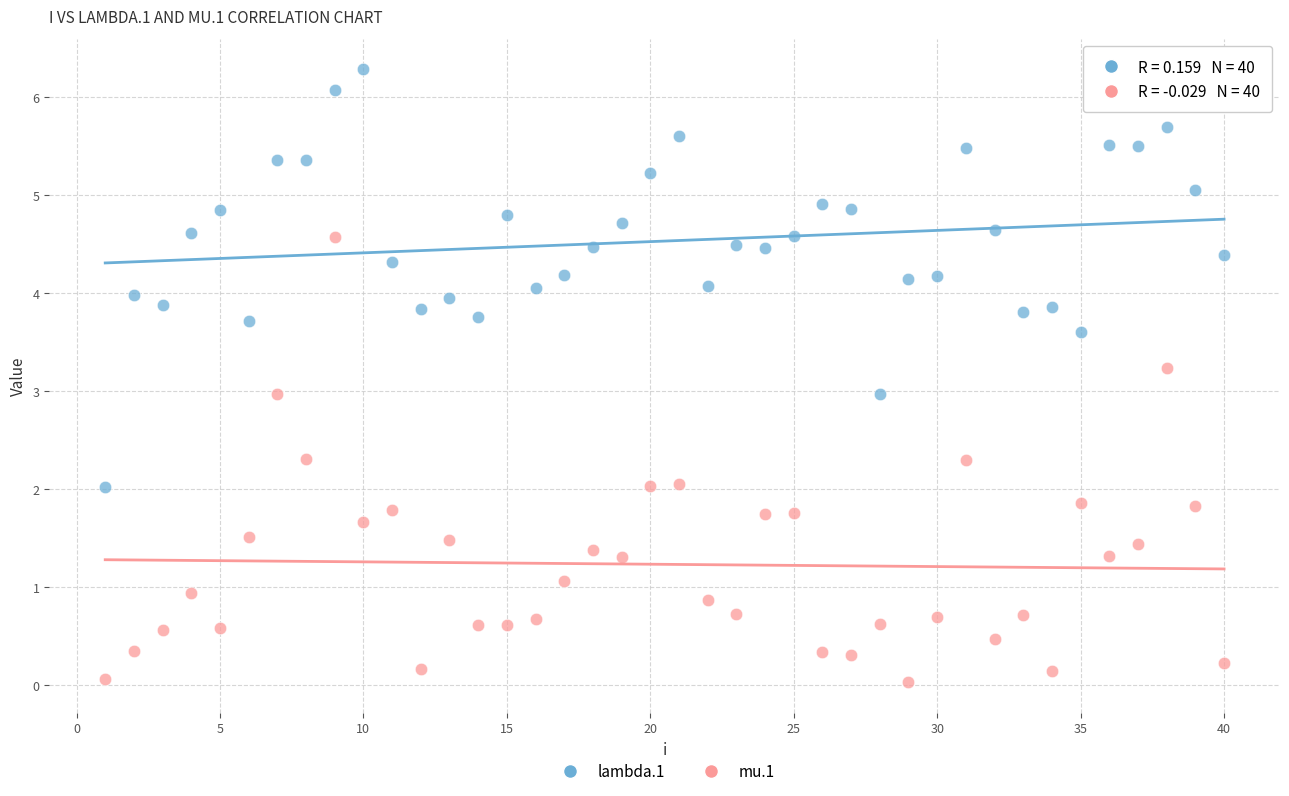

Which series contains the highest Y value?

lambda.1